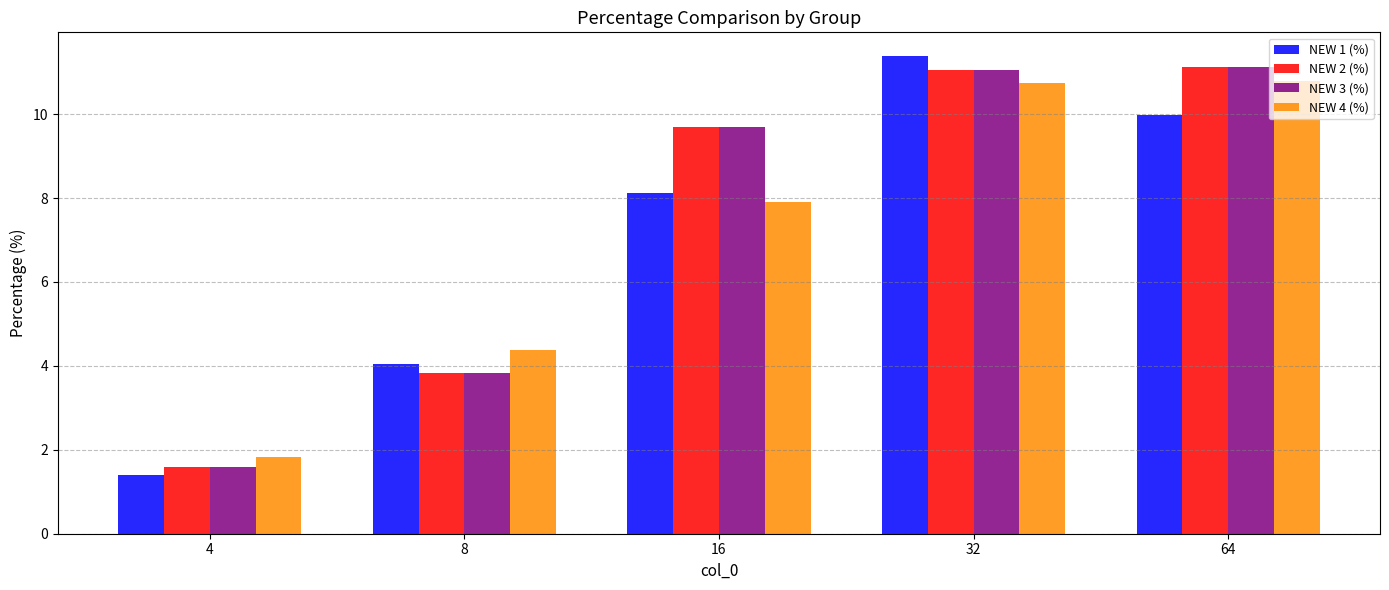

True or false: NEW 3 (%) has a value of 15.8 at 64.

False